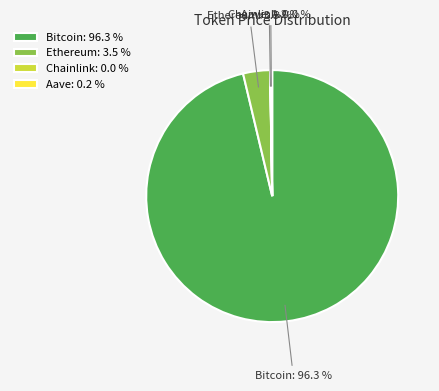

Does any single category account for the majority?

Yes